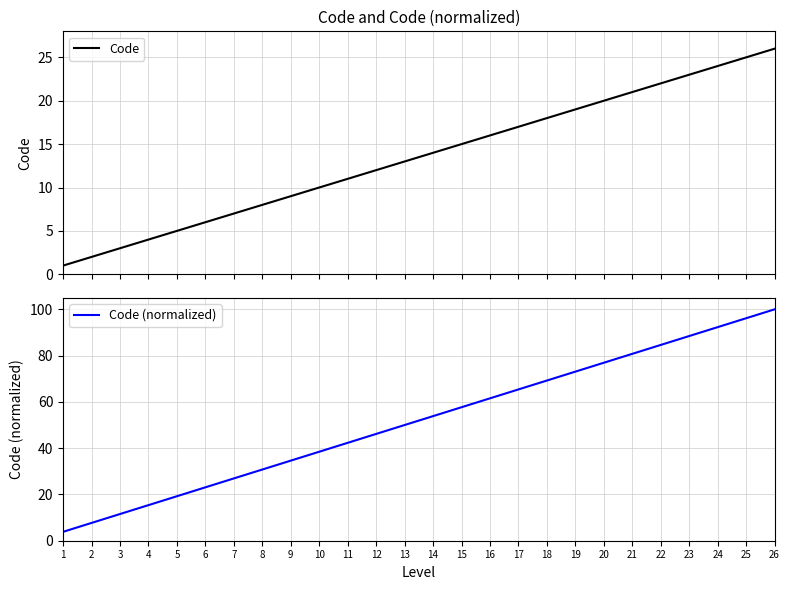

Does the chart have visible grid lines?

Yes